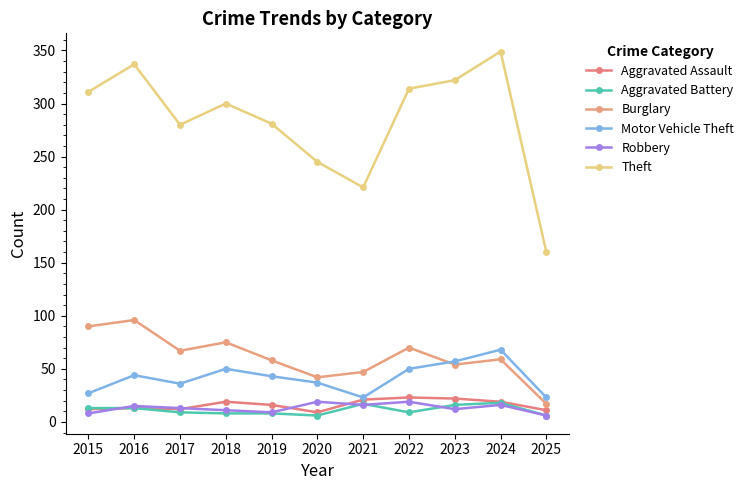

True or false: Aggravated Battery and Aggravated Assault intersect in this chart.

False